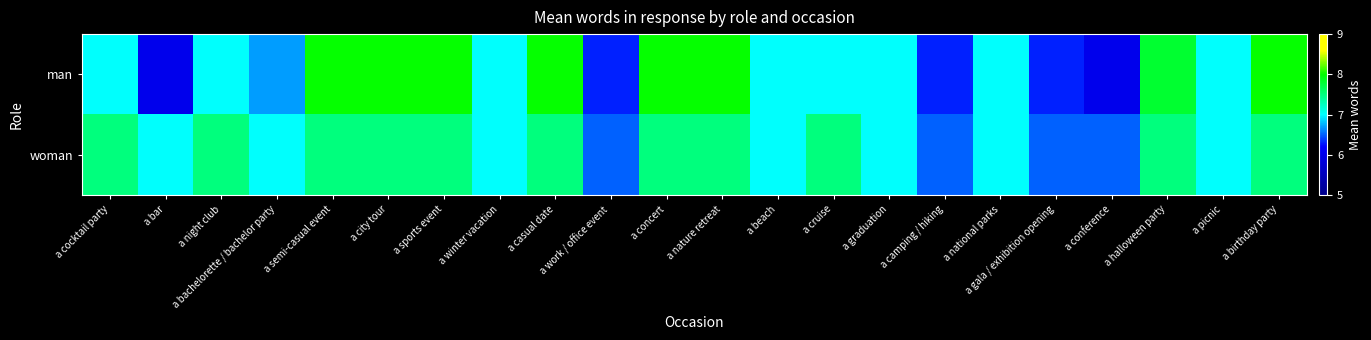

What is the difference between the highest and lowest values at a concert?

0.5